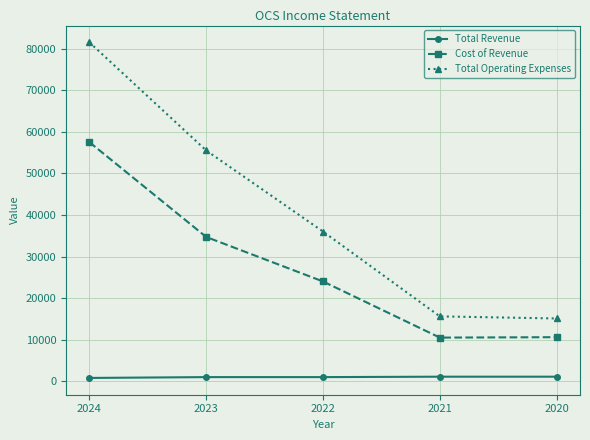

The value of Cost of Revenue at 2024 is 57500. True or false?

True